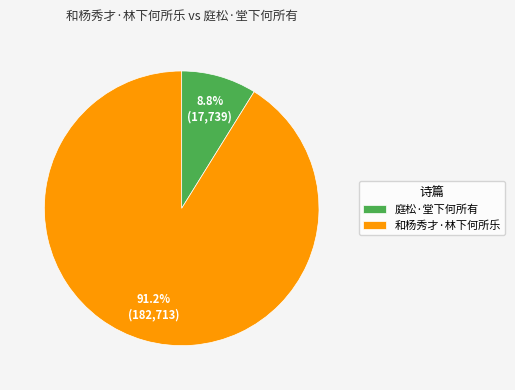

Which category has the smallest portion of the pie?

庭松·堂下何所有